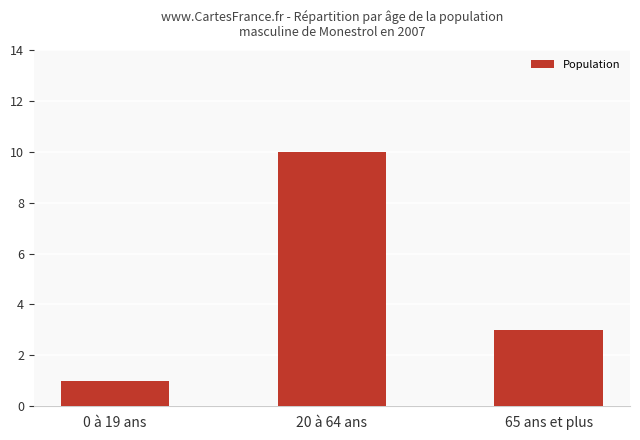

Where does the data first go above 3?

20 à 64 ans